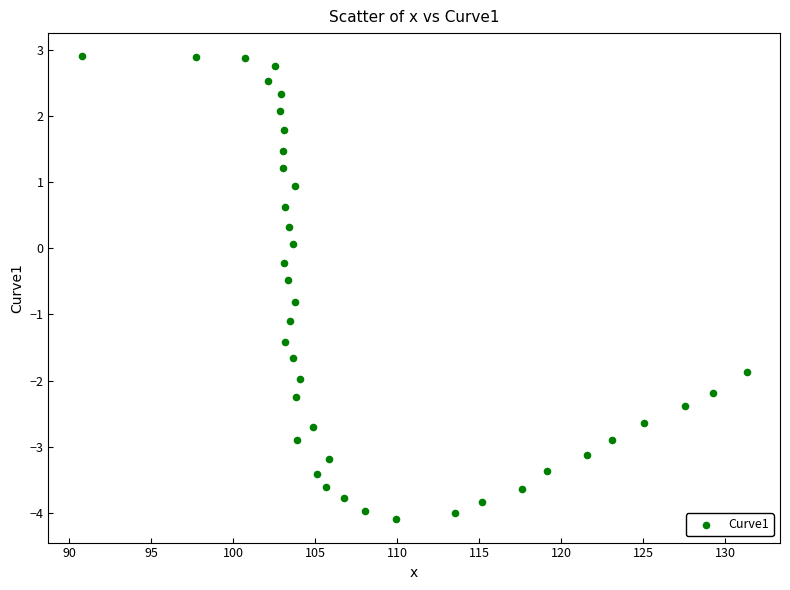

What is the range of Y values (max minus min)?

7.0